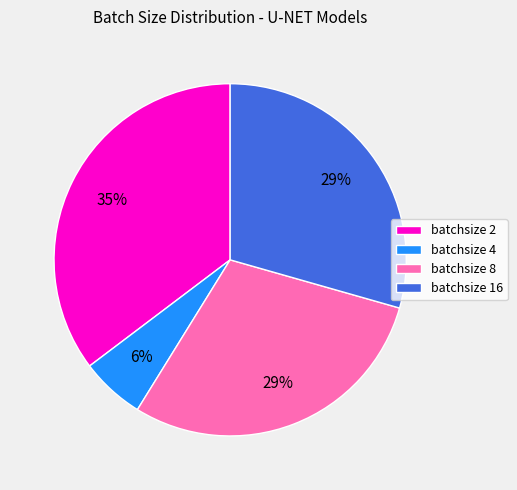

Does any single category account for the majority?

No